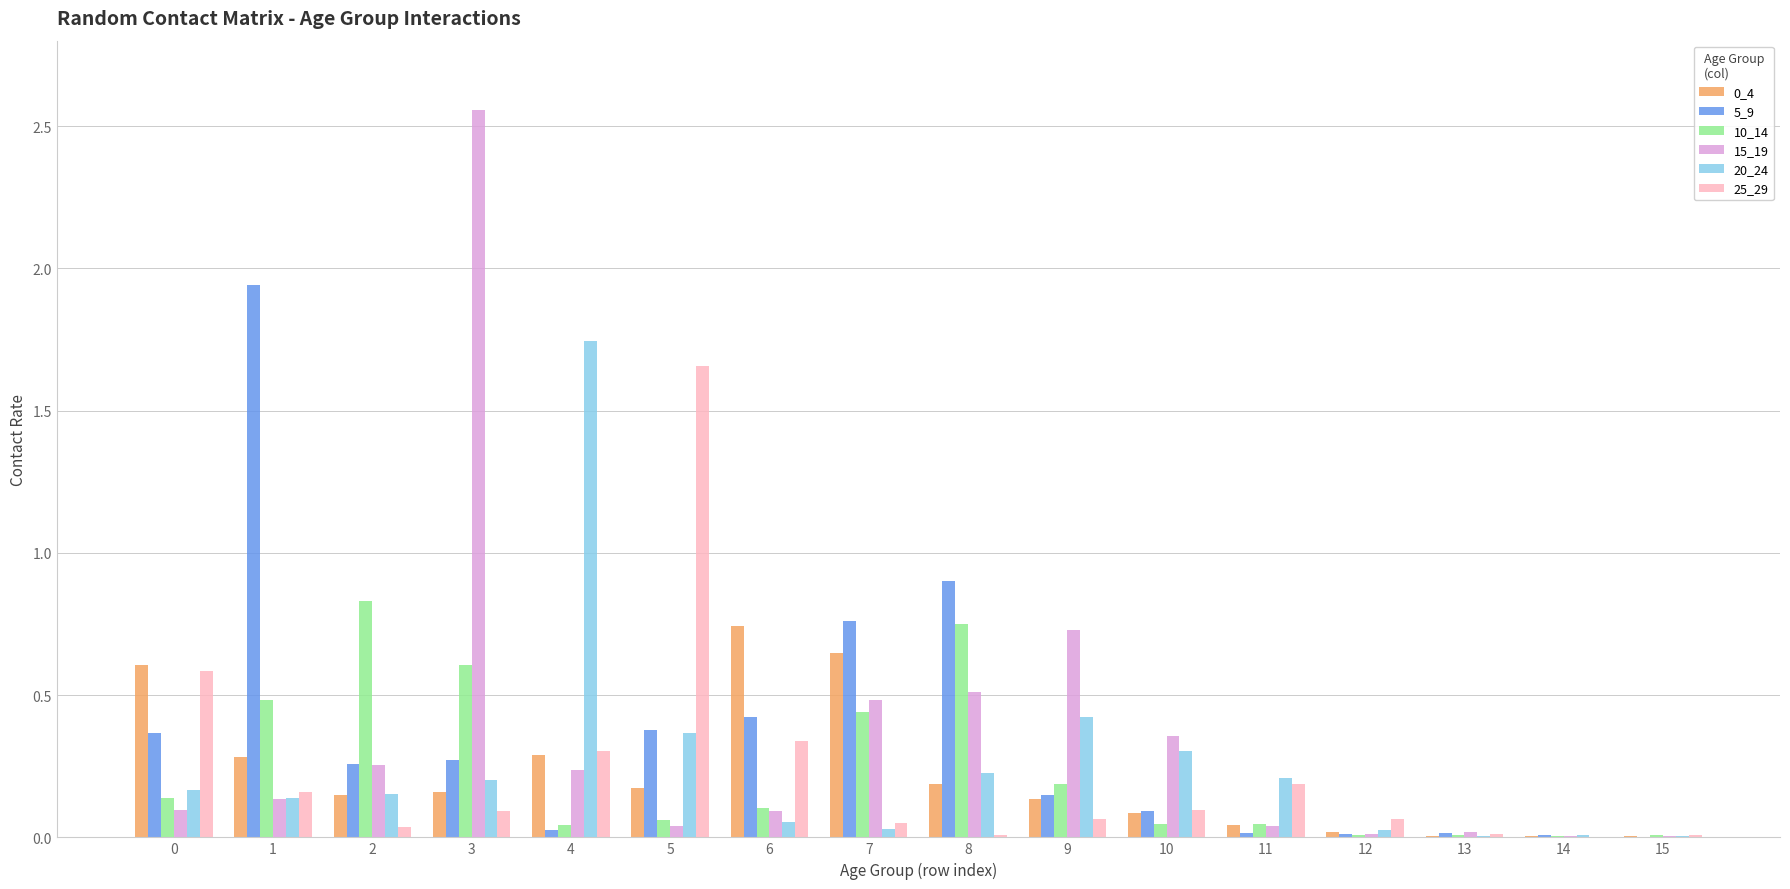

At which category is the sum across all series the highest?

3